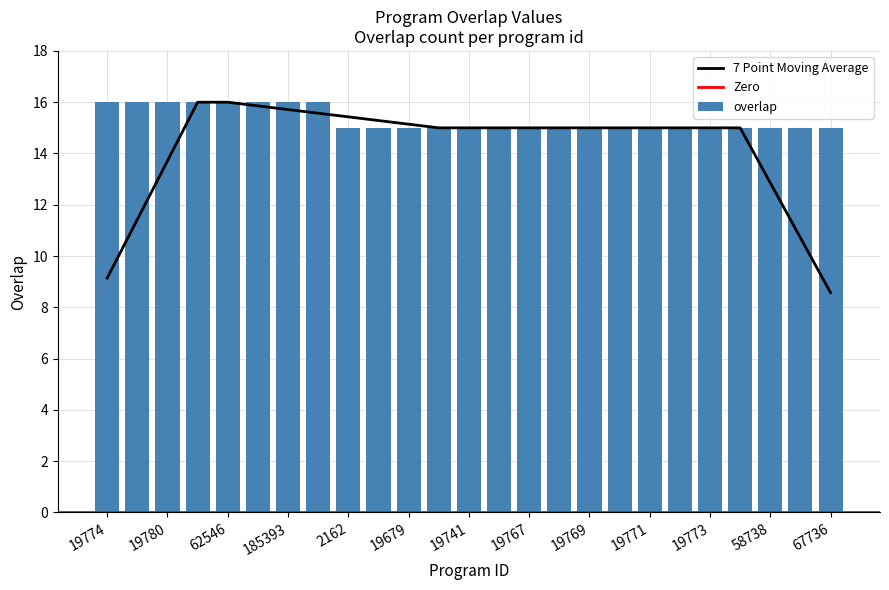

What is the label of the 3rd bar from the right?

58738